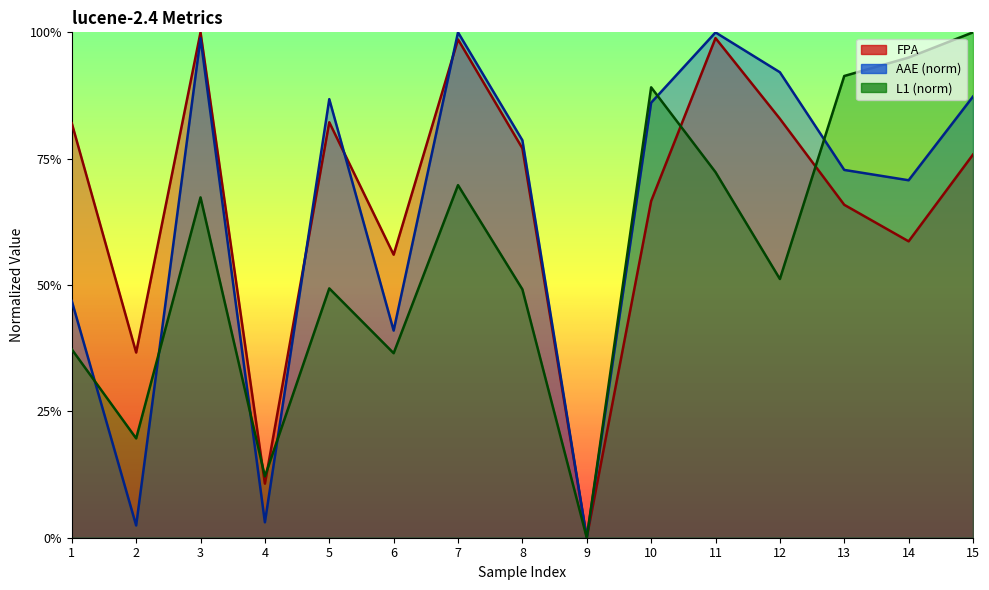

Which series ends up on top after the final intersection of AAE and L1?

L1